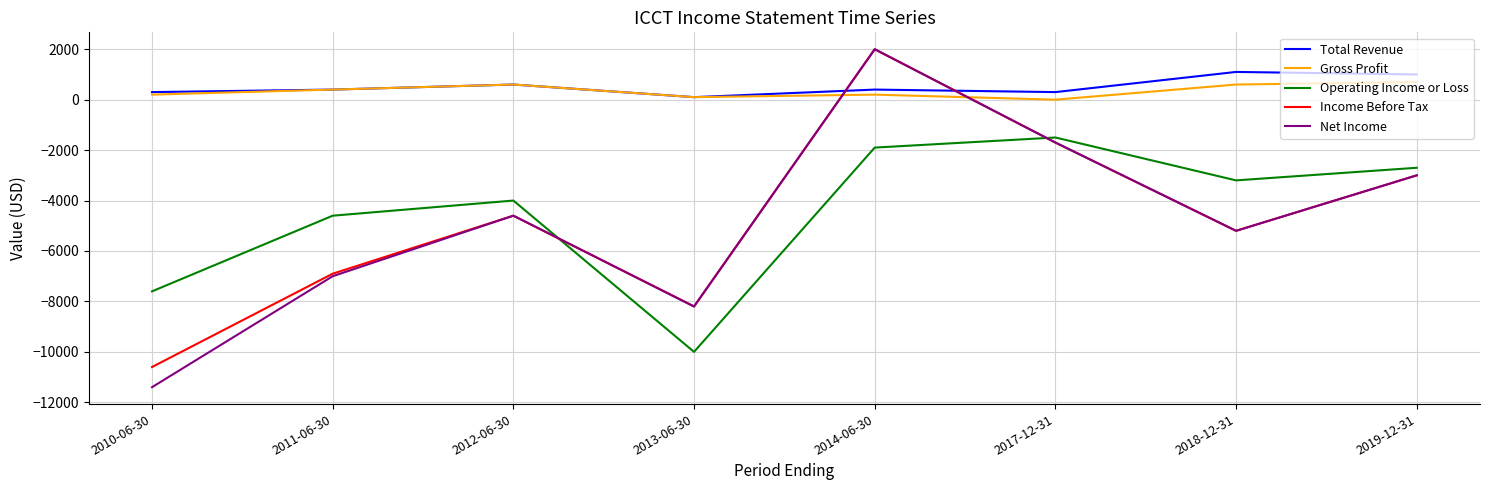

What is the sum of the Net Income values at 2011-06-30 and 2014-06-30?

-5000